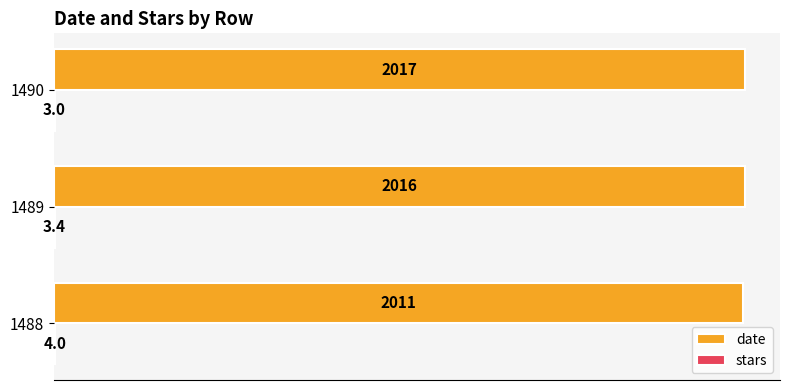

Which series has the largest total across all categories?

date